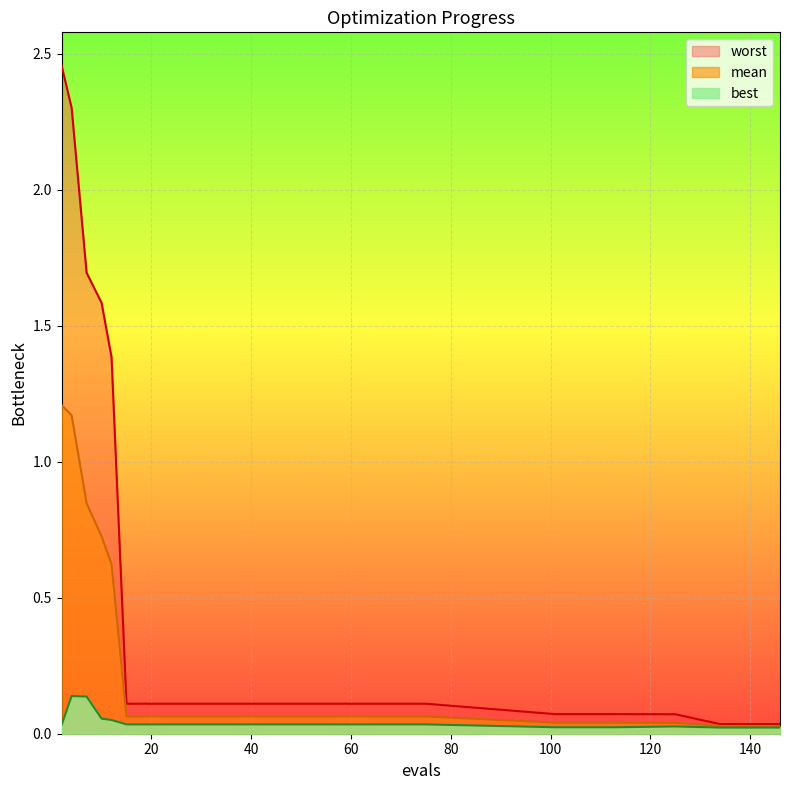

At which label is worst closest to 1?

12